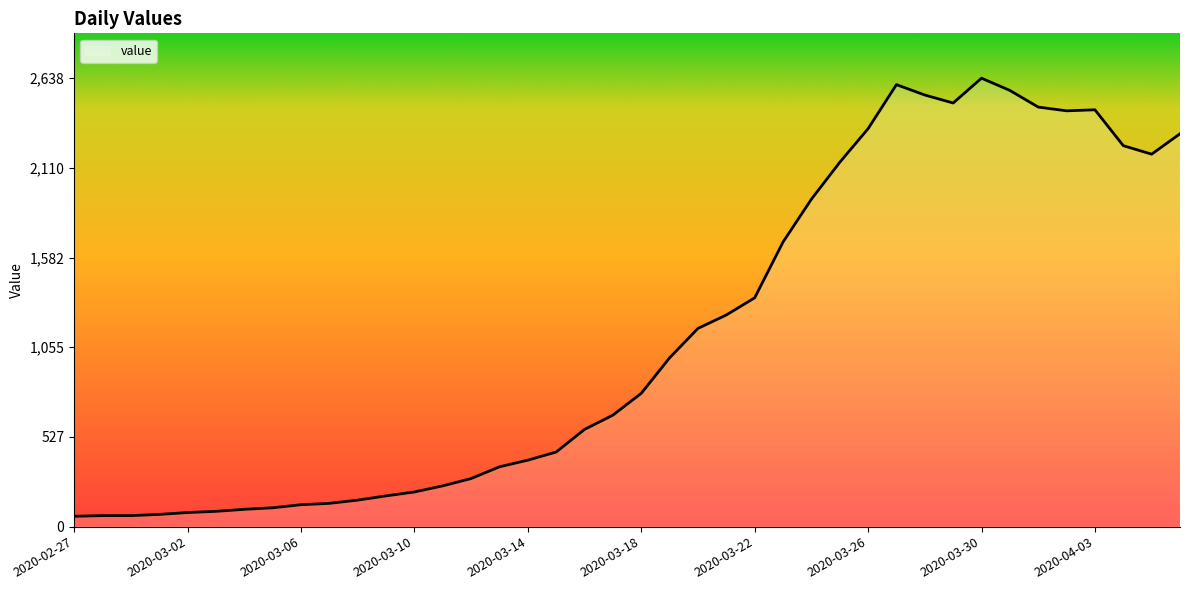

What is the greatest value displayed?

2638